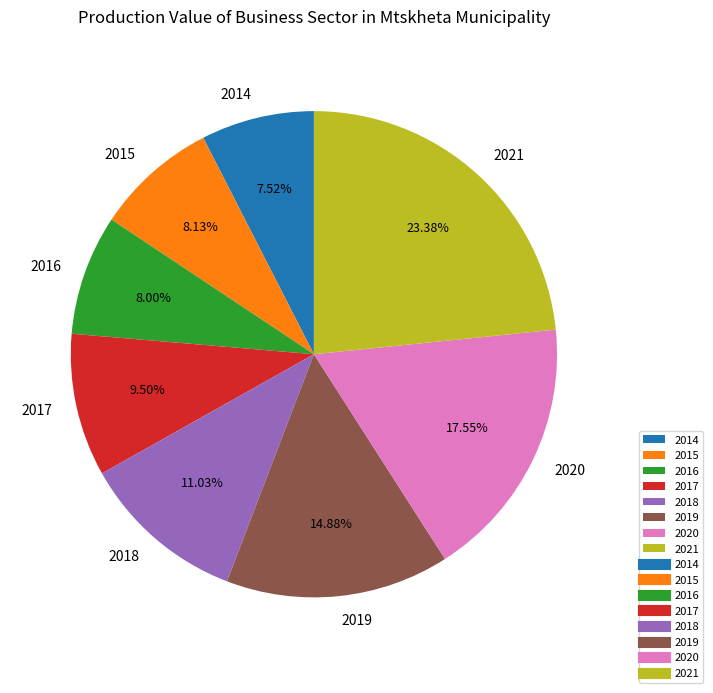

To the nearest percent, what portion does 2021 represent?

23%